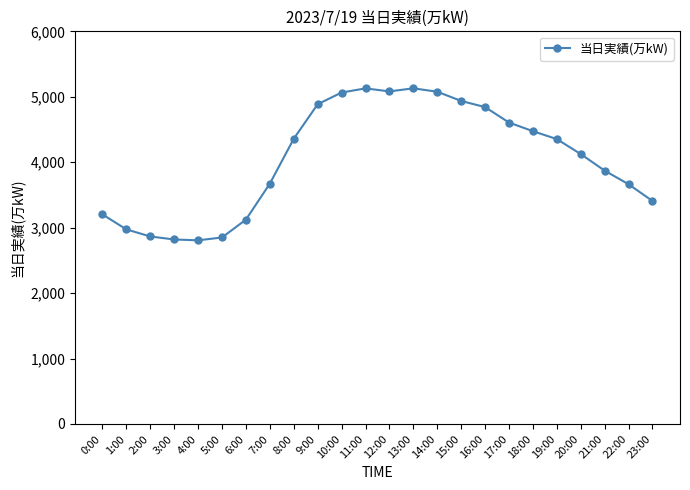

True or false: the data shows 4474 at 18:00.

True